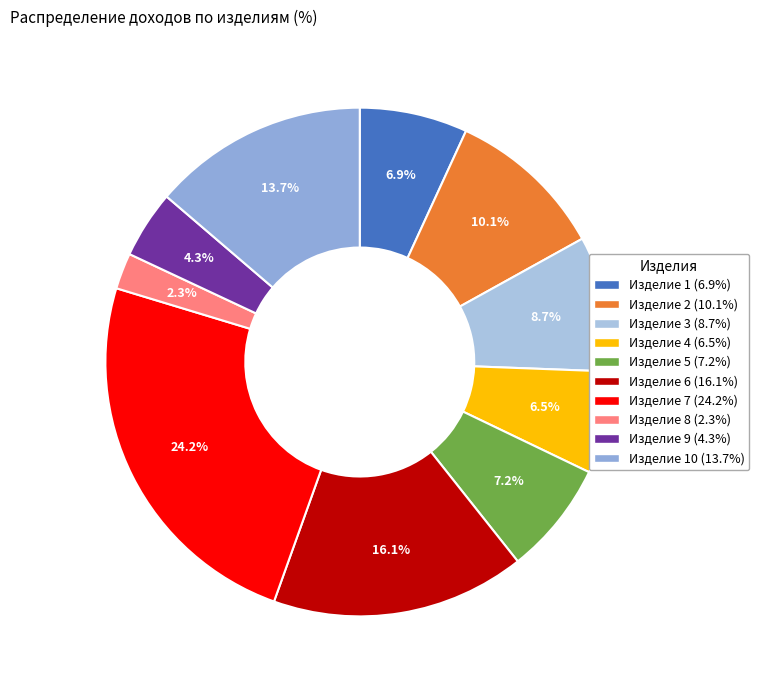

How many segments does this pie chart have?

10